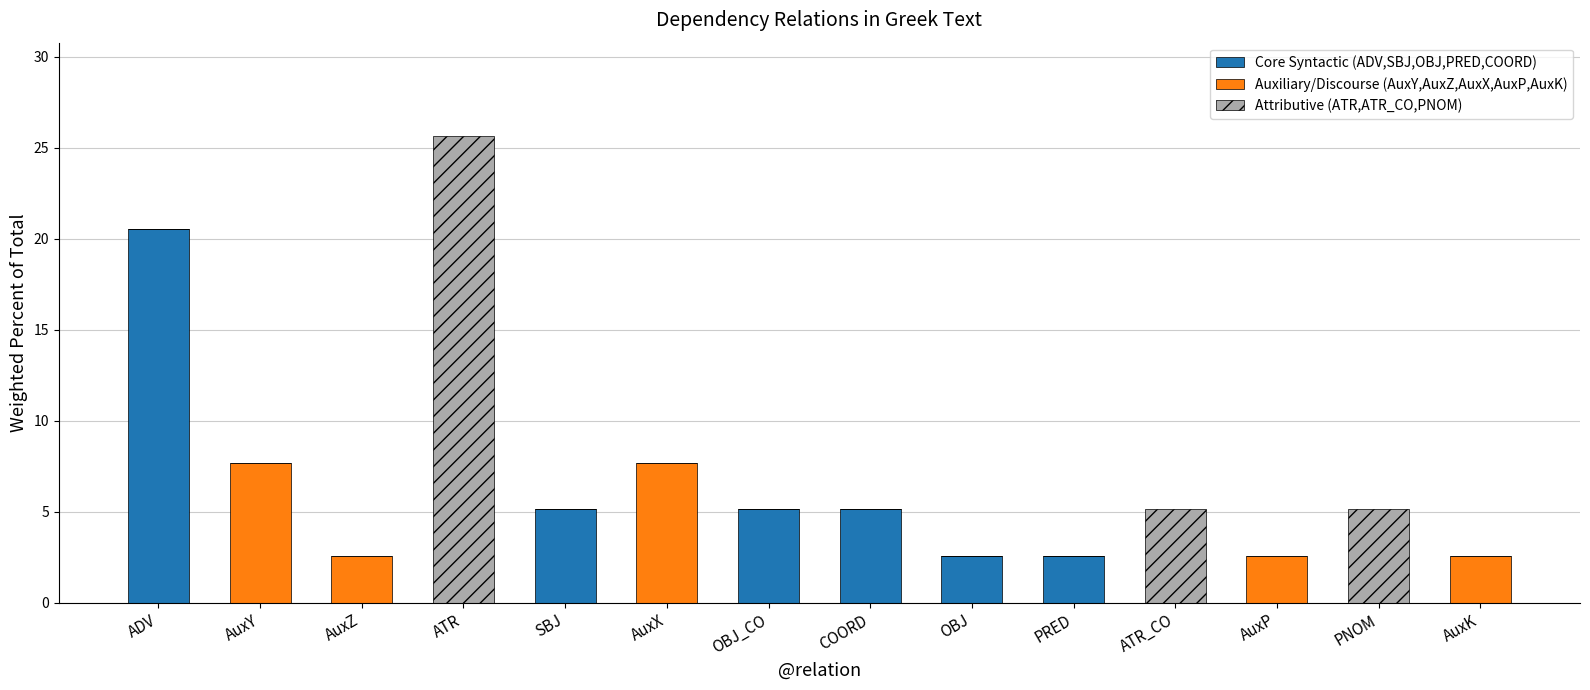

What is the maximum value for Core Syntactic (ADV,SBJ,OBJ,PRED,COORD)?

20.5